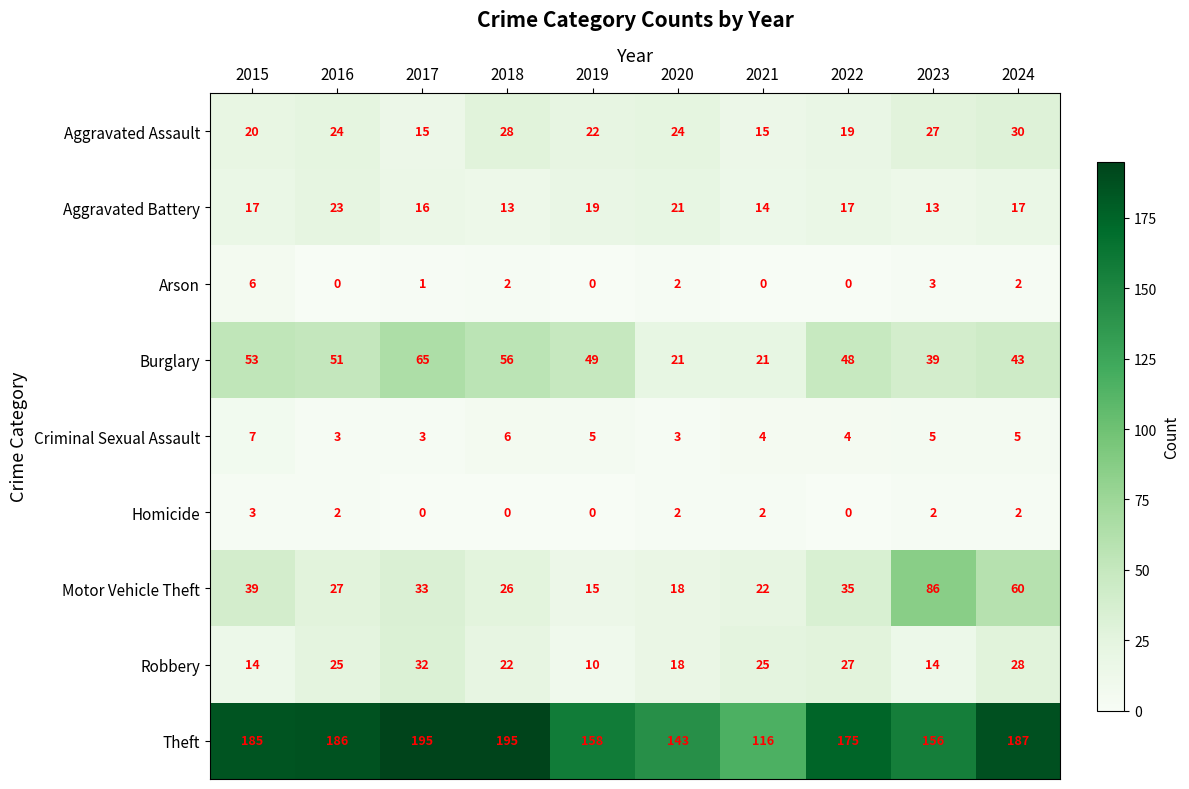

True or false: Theft has a value of 313 at 2024.

False